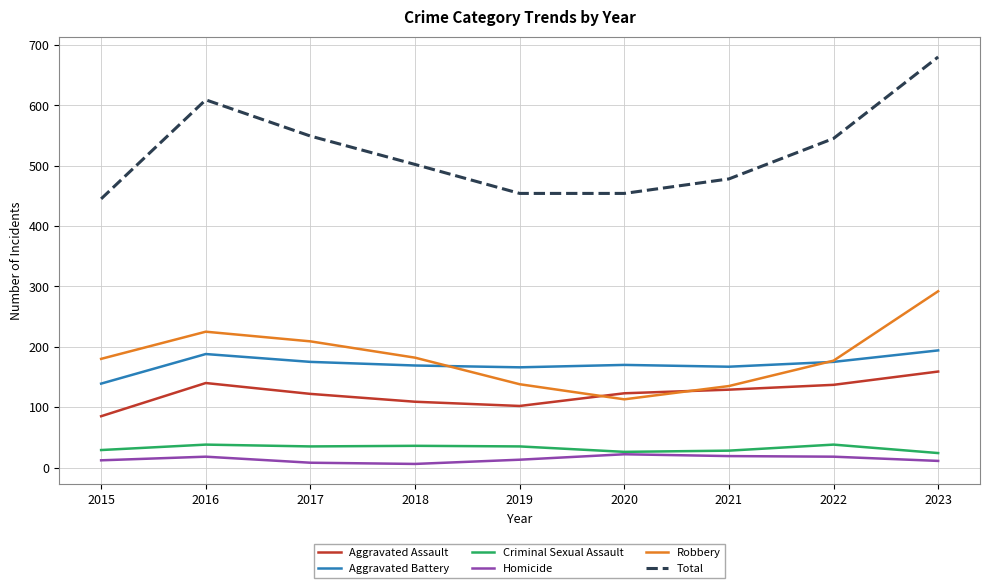

Between 2015 and 2023, which series saw the biggest shift?

Total